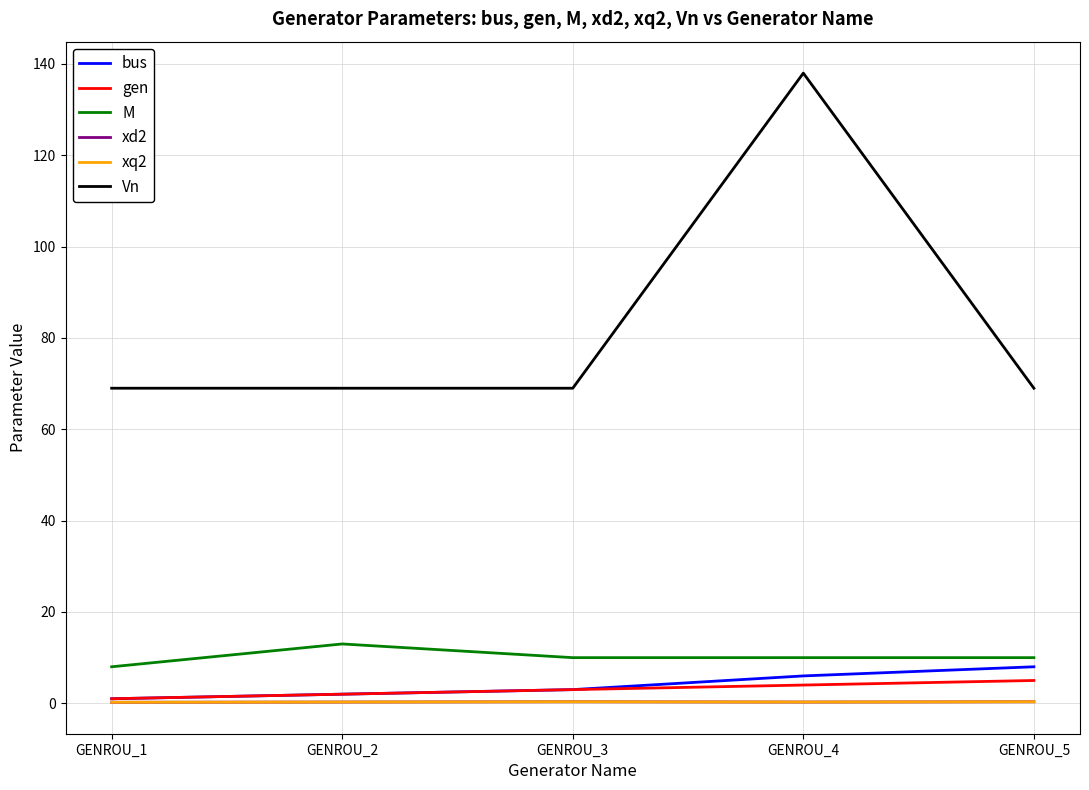

Does the chart display data point markers on the line(s)?

No